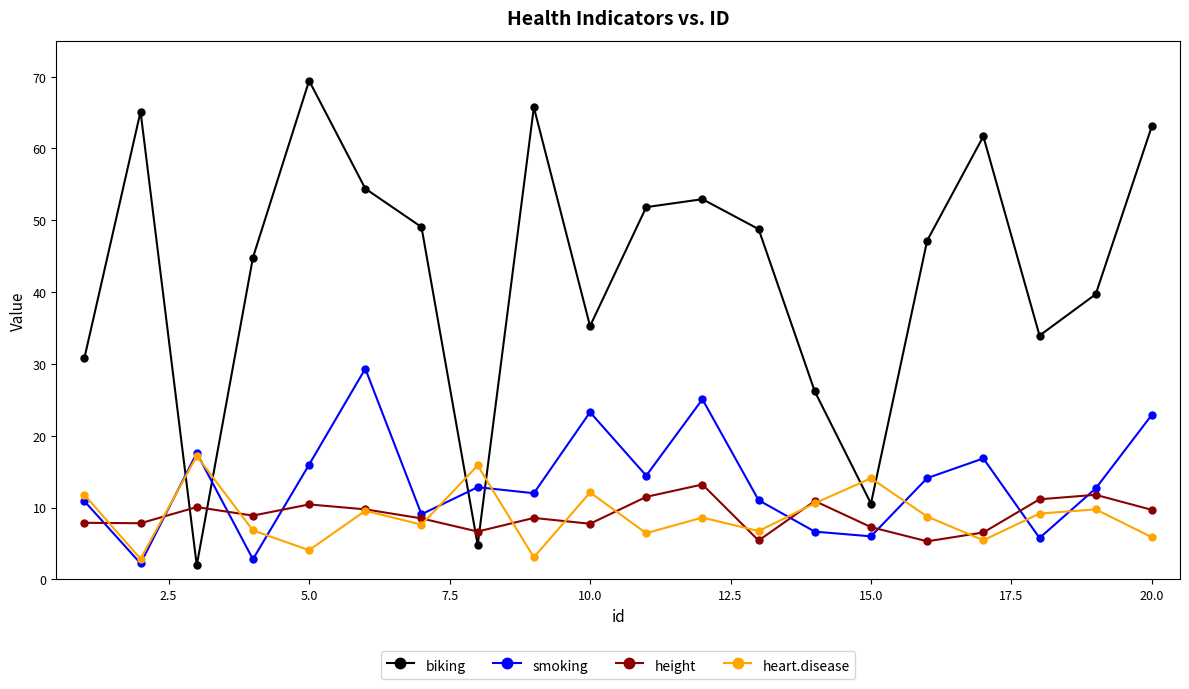

How many intersections are there between height and biking?

4